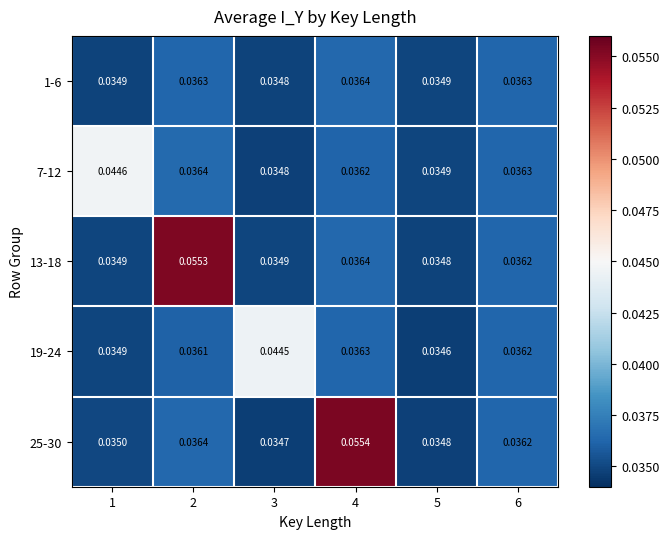

Which category has the highest value across all series?

4